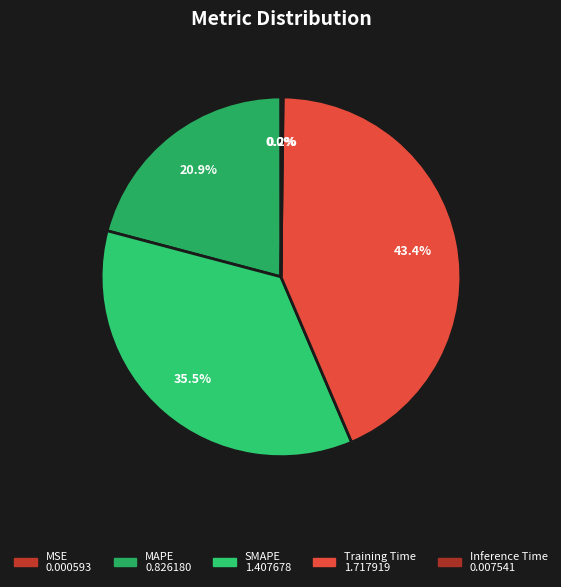

How much of the chart is everything except MSE?

100.0%